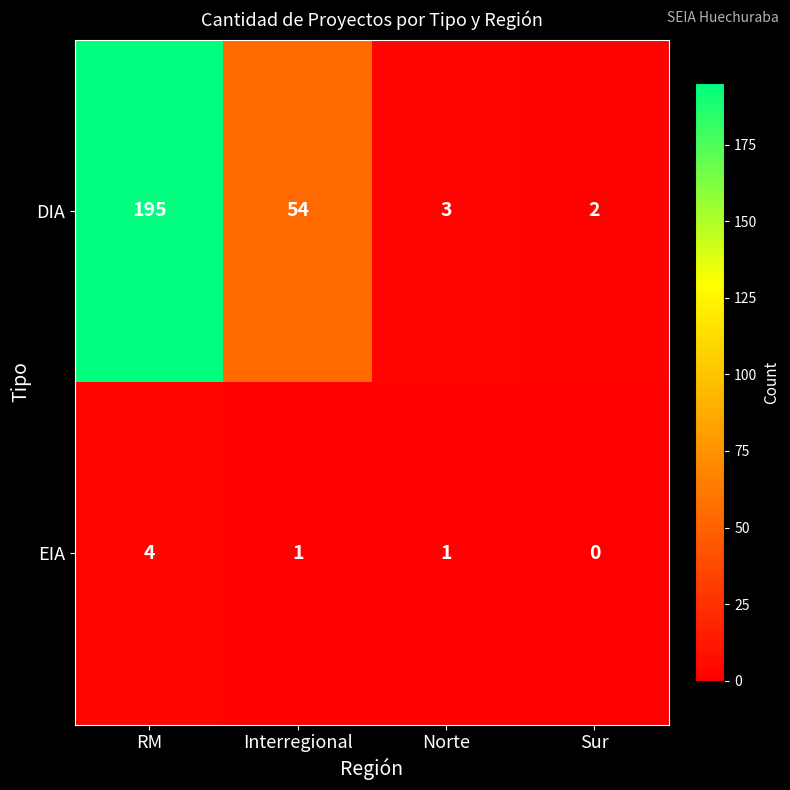

What is the sum of the DIA values at Interregional and Norte?

57